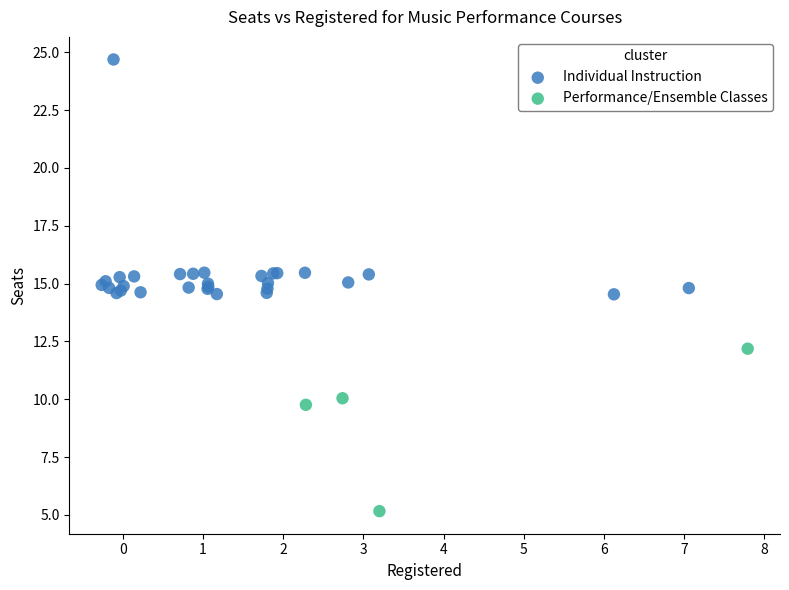

Which series has the widest spread of Y values?

Individual Instruction